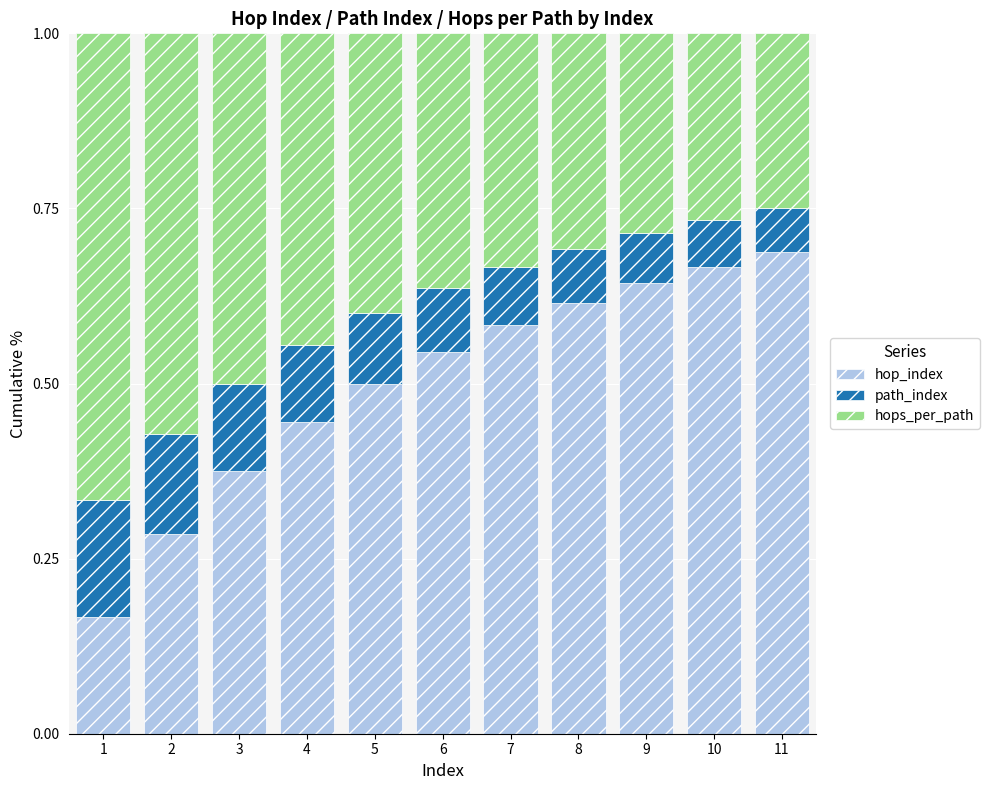

The value of hop_index at 6 is 0.9. True or false?

False